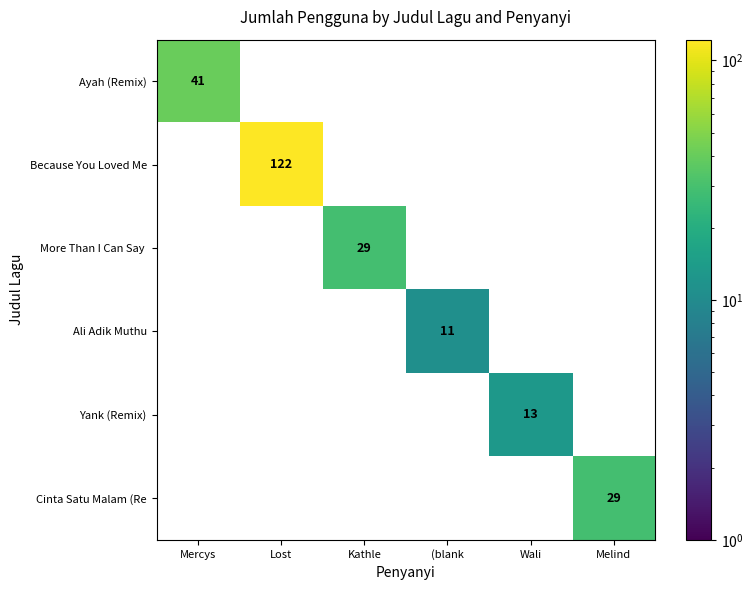

What is the maximum value shown in the chart?

122